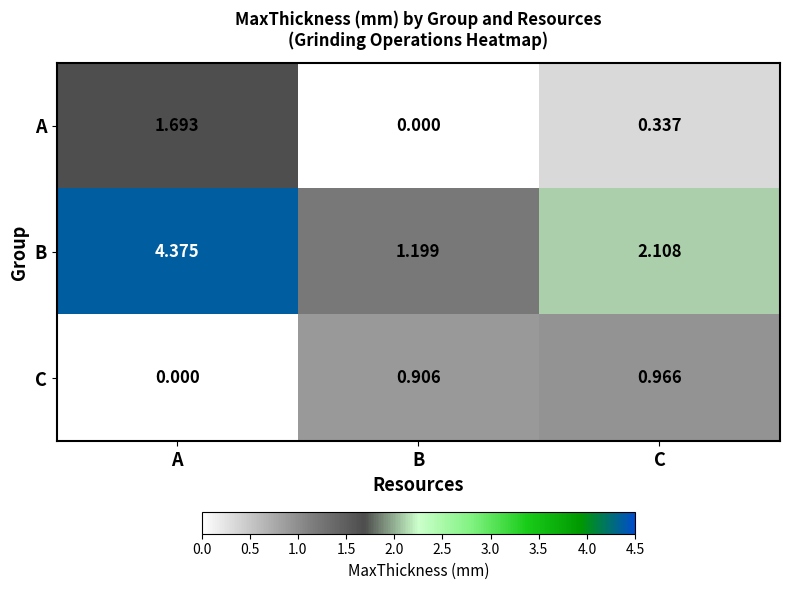

At which category is the sum across all series the highest?

A